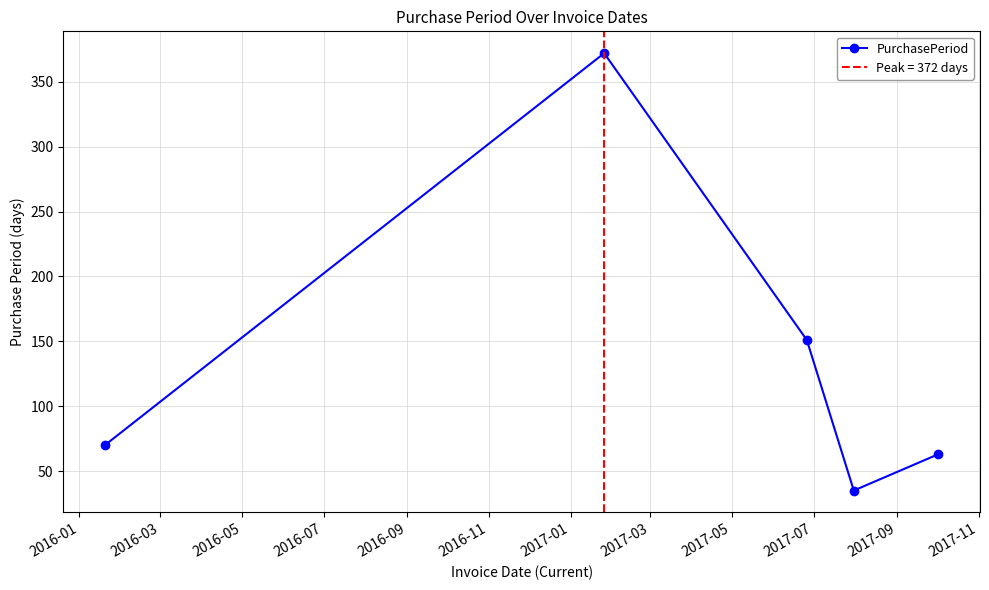

In PurchasePeriod, how many points are higher than both neighbors (excluding endpoints)?

1